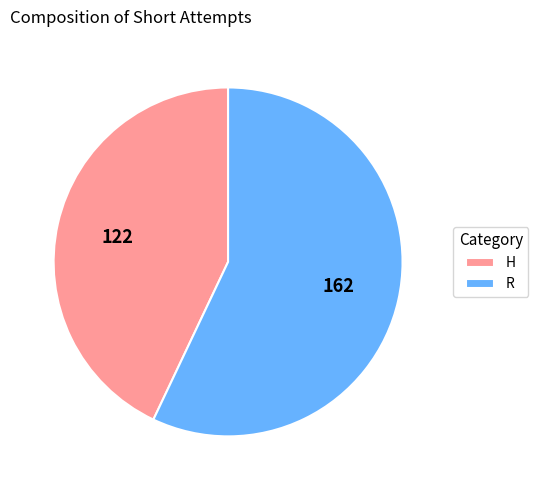

Which slice is the largest?

R